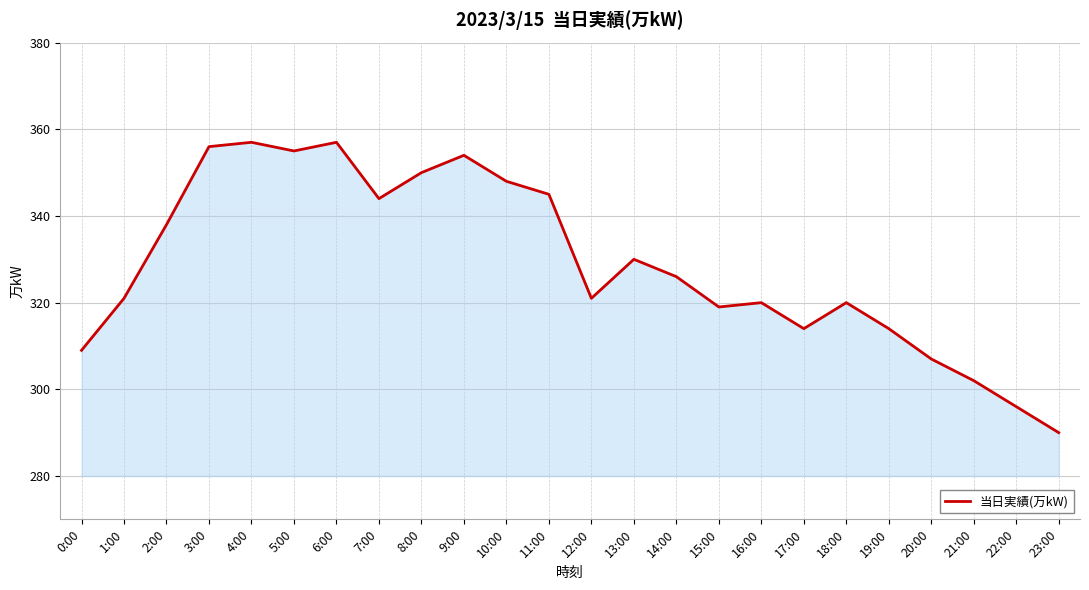

How many lines are shown in the chart?

1